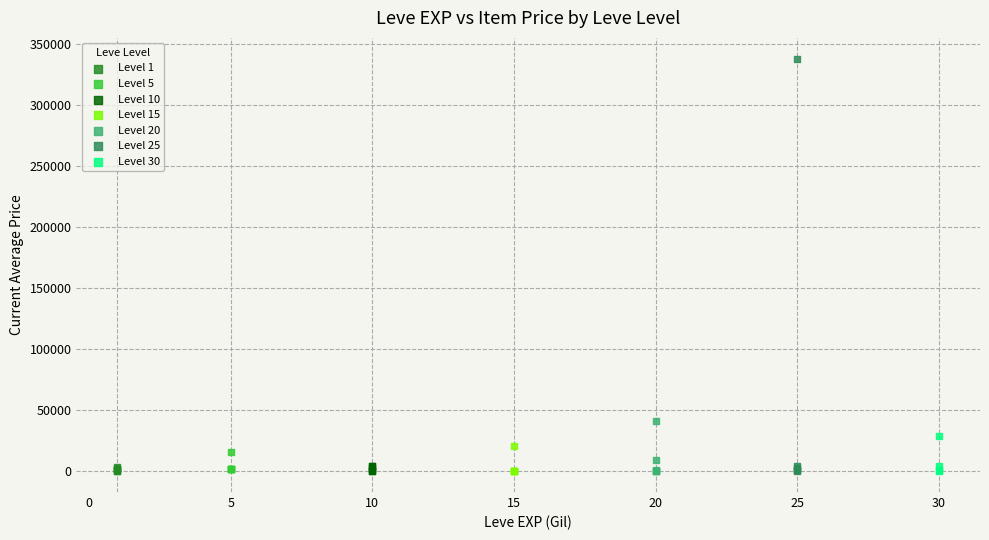

Which series has the largest Y range (max minus min)?

Level 25